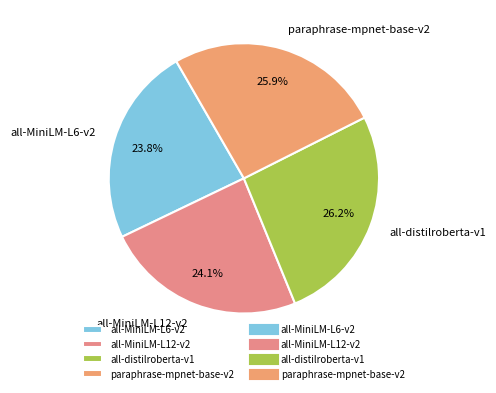

To the nearest percent, what portion does paraphrase-mpnet-base-v2 represent?

26%